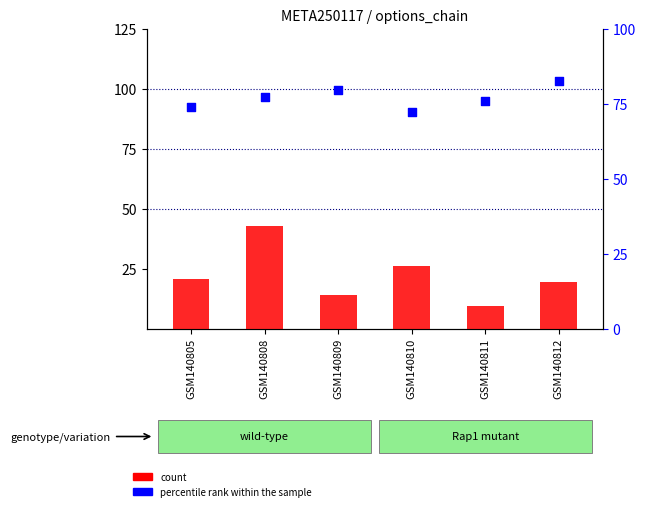

What is the total value across all series at GSM140812?

102.1